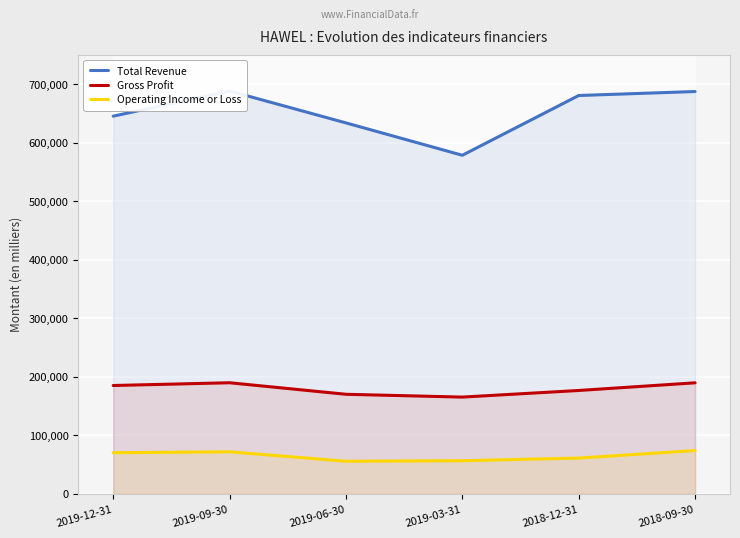

What is the average value of the Operating Income or Loss series?

64917